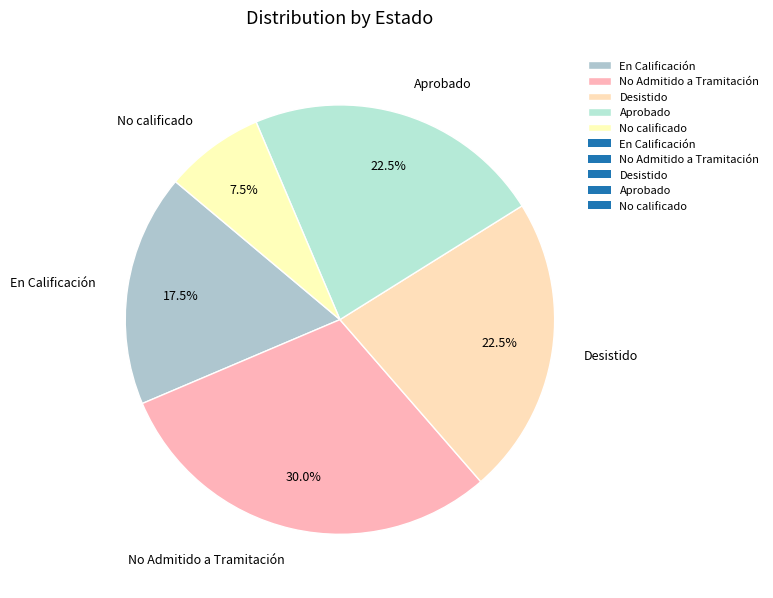

Which slice is the largest?

No Admitido a Tramitación